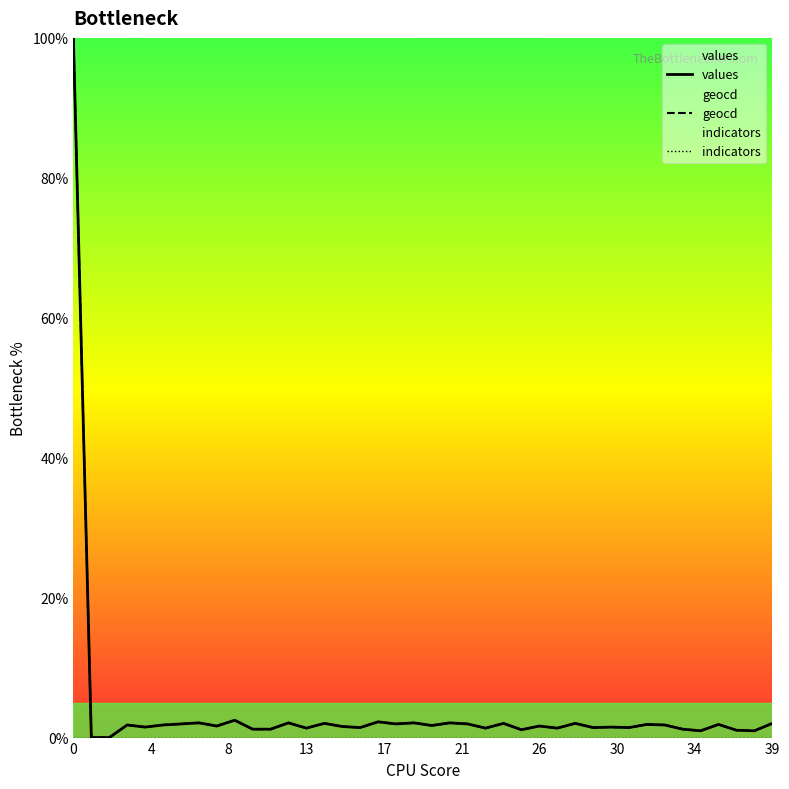

True or false: geocd and indicators intersect in this chart.

False